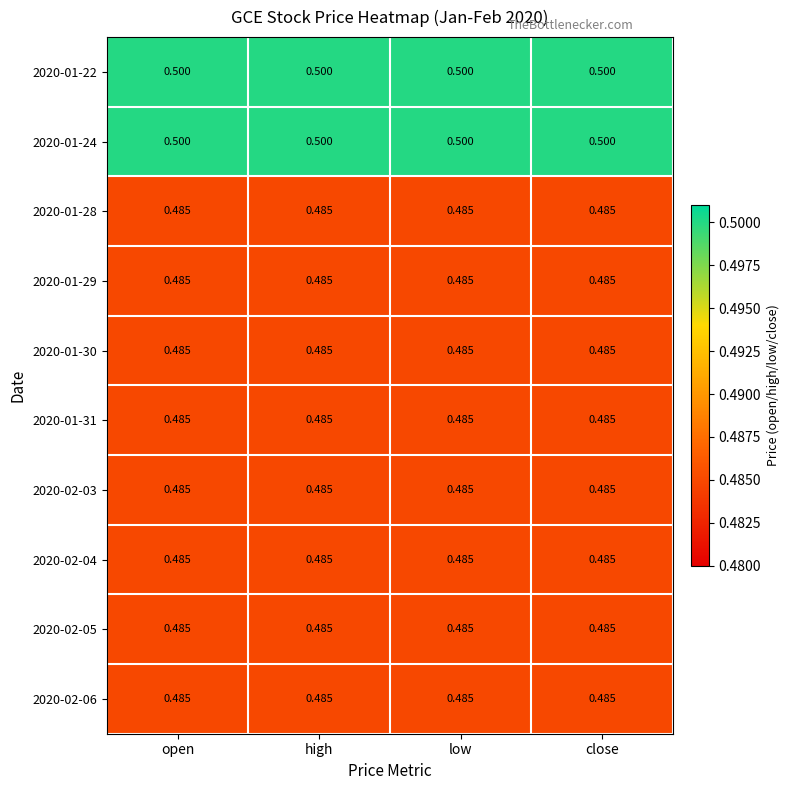

Is the value of 2020-01-29 at low greater than the value of 2020-01-24 at high?

No